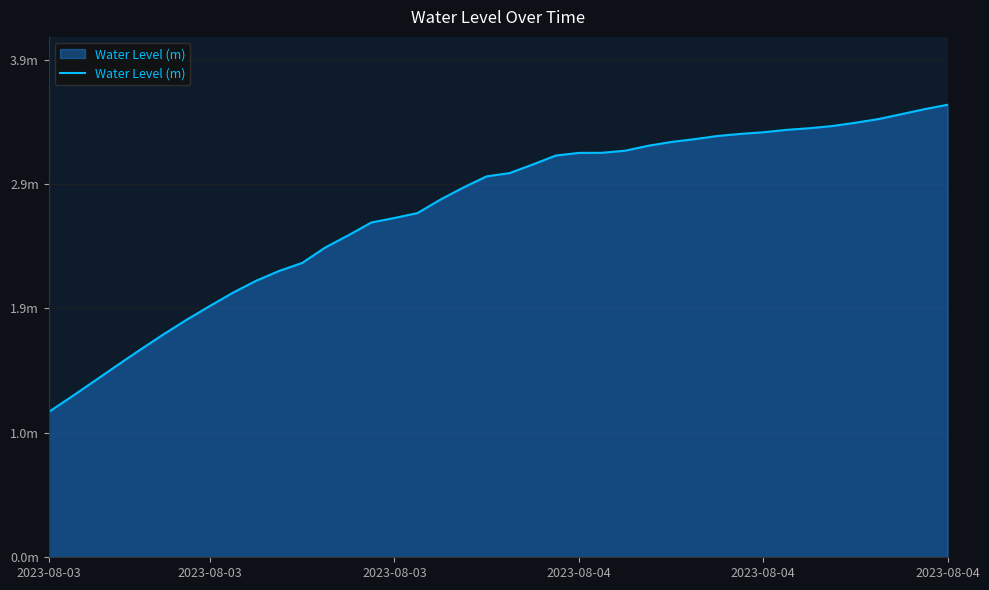

Is this an area chart (filled region under the line)?

Yes